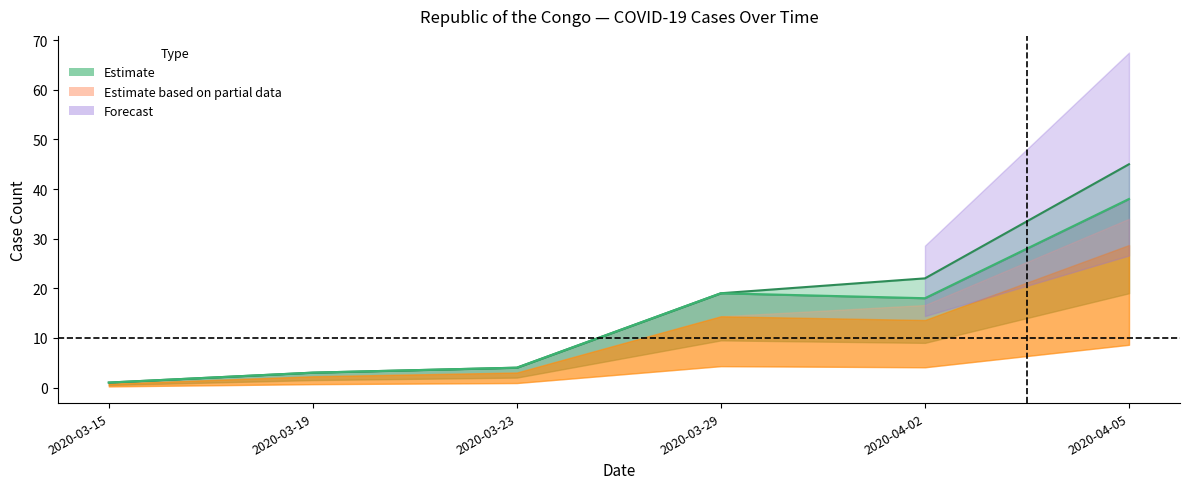

True or false: absolute_infected and absolute_confirmed intersect in this chart.

False